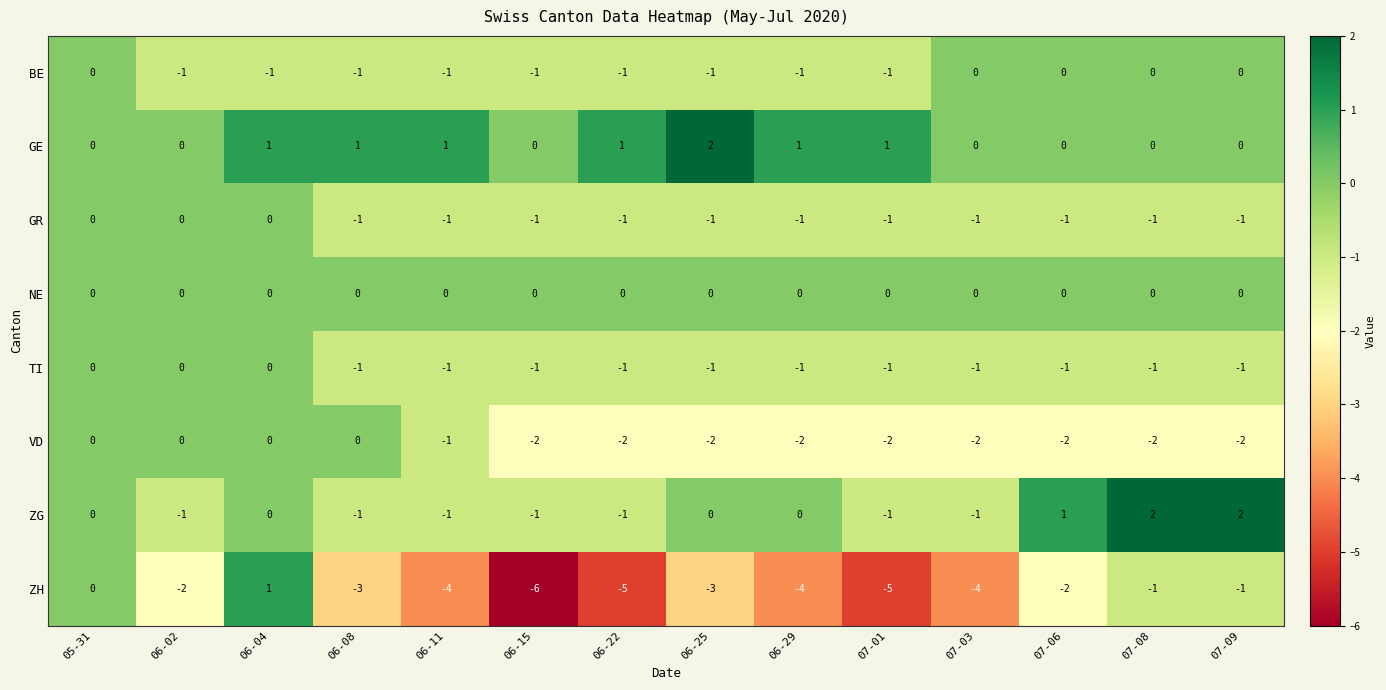

Count the GE values in the range 0 to 1.

13